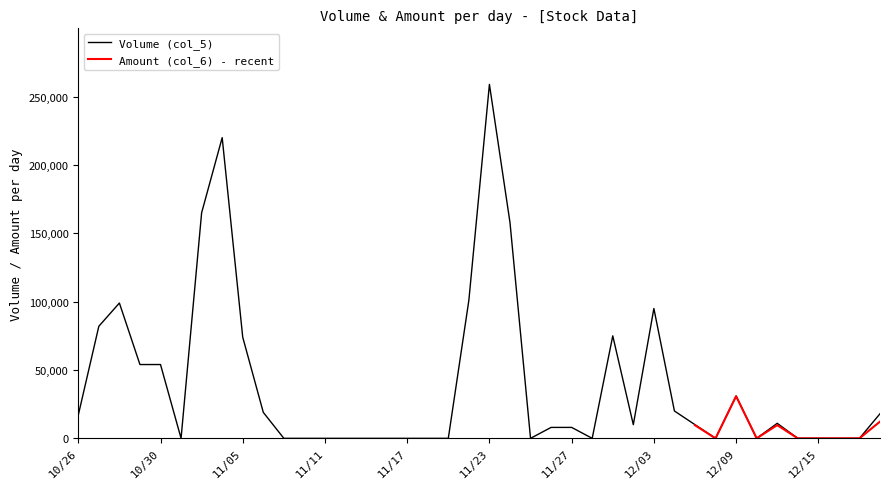

What is the change in value from 109/11/30 to 109/12/11?

+11000